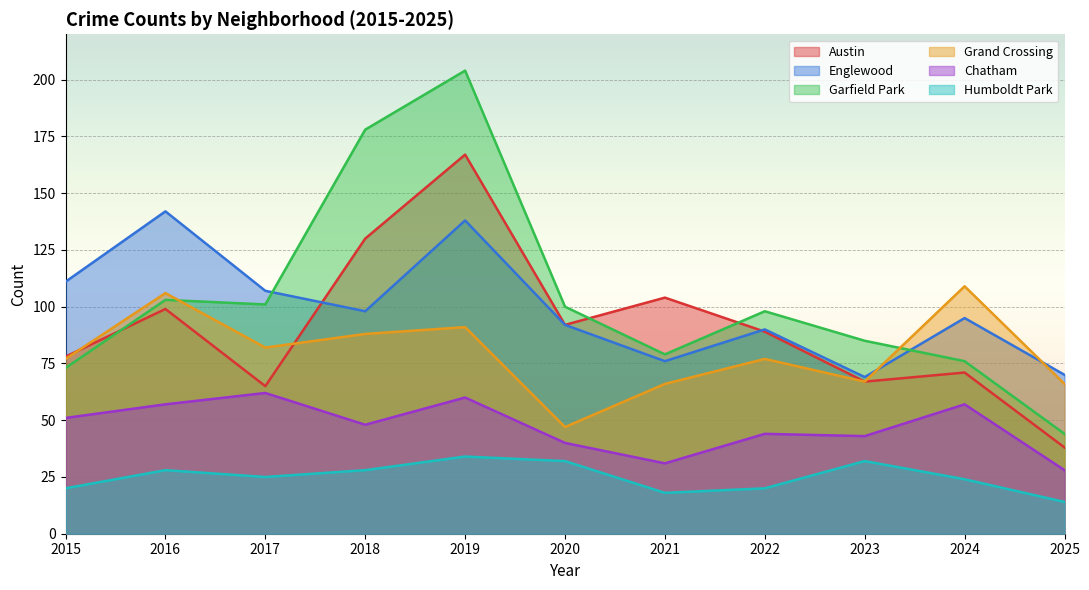

What is the difference between the second highest and minimum values in the Grand Crossing series?

59